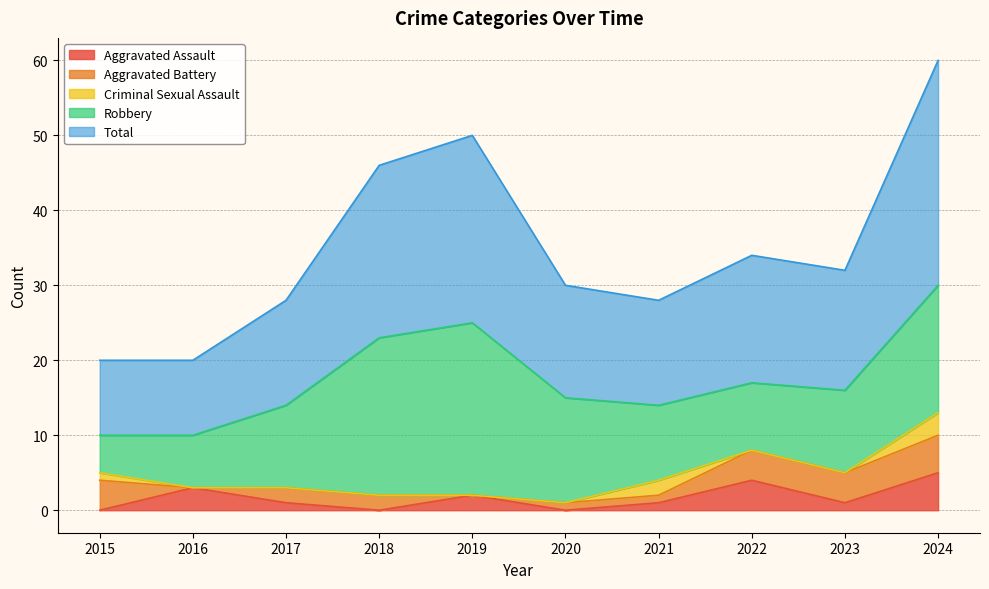

True or false: Aggravated Assault has a value of 1 at 2021.

True